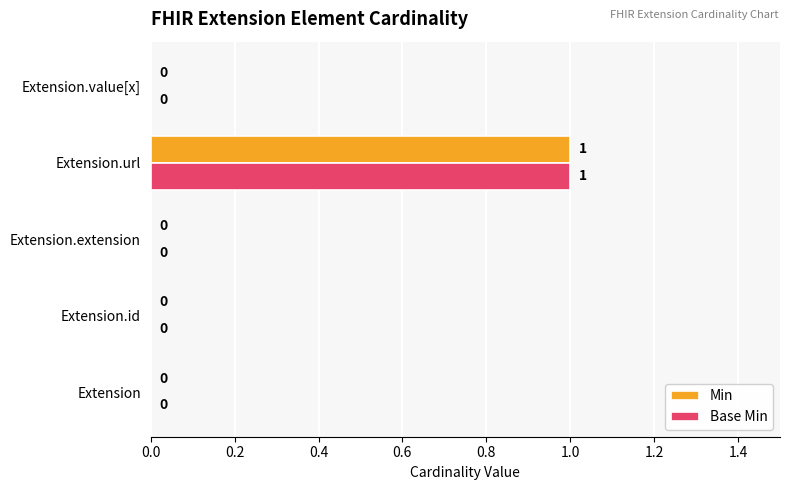

Is it true that Min equals 1 at Extension.url?

True